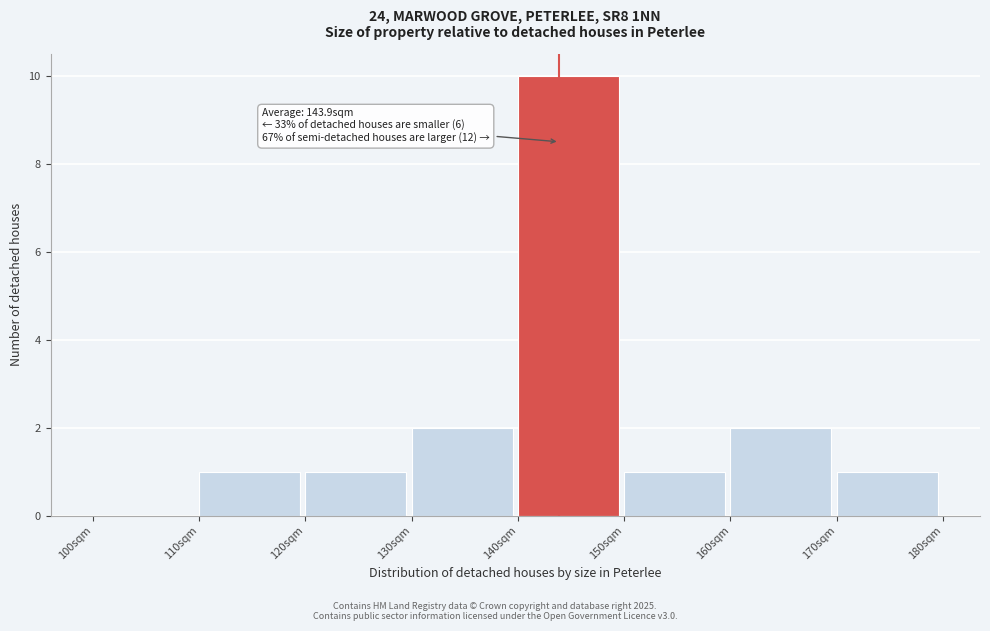

Which range on the x-axis has the tallest bar?

140 to 150